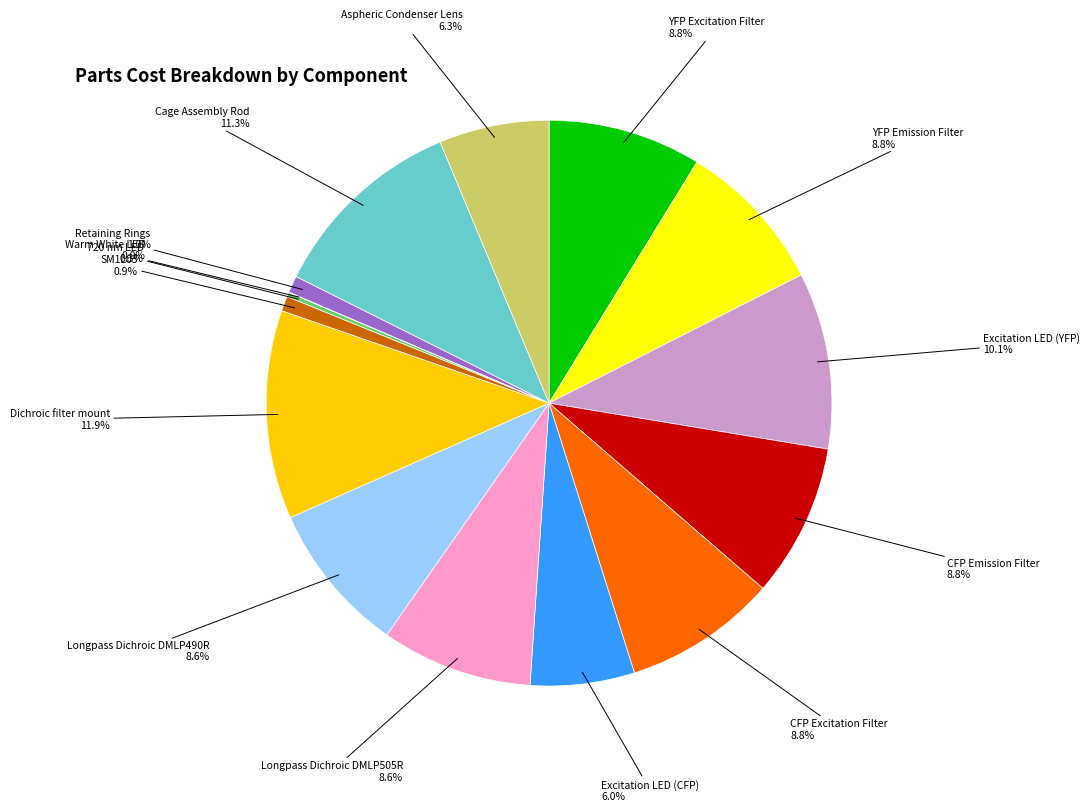

Is there a majority slice in this chart?

No